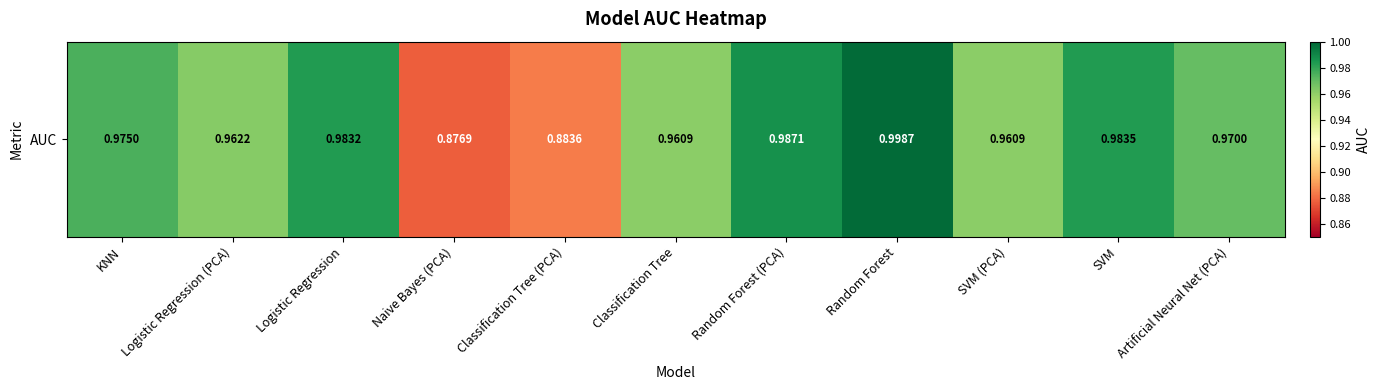

Which category has the lowest value across all series?

Naive Bayes (PCA)